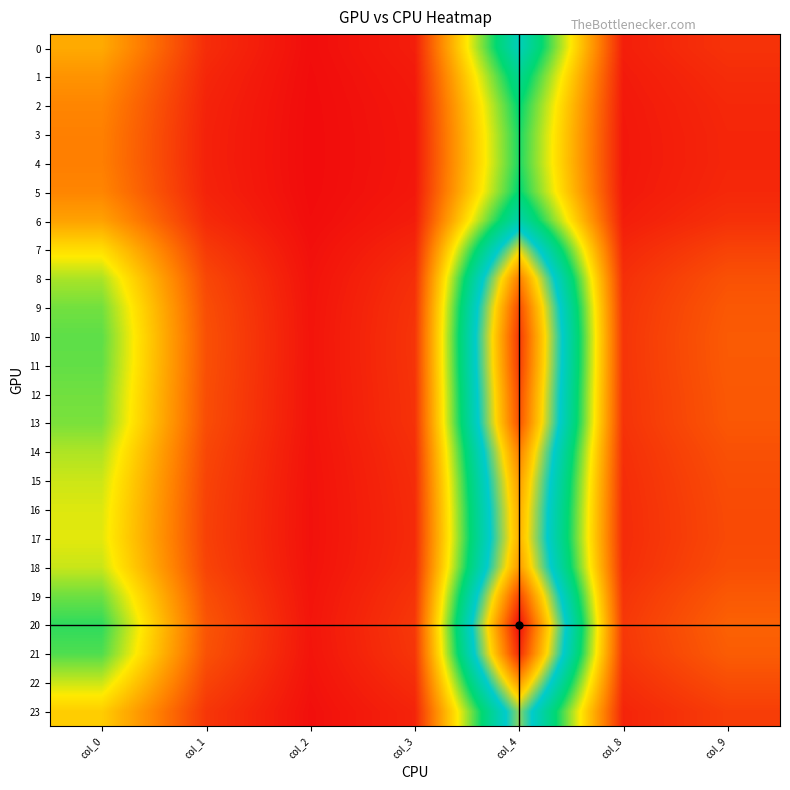

Reading right to left, extract all data points from this chart.

0: col_9=0.7	col_8=0.4	col_4=6.5	col_3=0.4	col_2=0.1	col_1=0.6	col_0=2.5
1: col_9=0.6	col_8=0.3	col_4=5.7	col_3=0.3	col_2=0.1	col_1=0.5	col_0=2.1
2: col_9=0.5	col_8=0.3	col_4=5.2	col_3=0.3	col_2=0.1	col_1=0.5	col_0=1.9
3: col_9=0.5	col_8=0.3	col_4=5.0	col_3=0.3	col_2=0.1	col_1=0.4	col_0=1.8
4: col_9=0.5	col_8=0.3	col_4=5.0	col_3=0.3	col_2=0.1	col_1=0.4	col_0=1.8
5: col_9=0.5	col_8=0.3	col_4=5.2	col_3=0.3	col_2=0.1	col_1=0.5	col_0=1.9
6: col_9=0.7	col_8=0.4	col_4=6.3	col_3=0.4	col_2=0.1	col_1=0.6	col_0=2.4
7: col_9=0.9	col_8=0.5	col_4=8.4	col_3=0.5	col_2=0.2	col_1=0.8	col_0=3.3
8: col_9=1.1	col_8=0.6	col_4=10.1	col_3=0.6	col_2=0.2	col_1=1.0	col_0=4.1
9: col_9=1.2	col_8=0.7	col_4=10.9	col_3=0.7	col_2=0.2	col_1=1.1	col_0=4.4
10: col_9=1.3	col_8=0.7	col_4=11.2	col_3=0.7	col_2=0.2	col_1=1.1	col_0=4.6
11: col_9=1.3	col_8=0.7	col_4=11.2	col_3=0.7	col_2=0.2	col_1=1.1	col_0=4.5
12: col_9=1.2	col_8=0.7	col_4=10.9	col_3=0.7	col_2=0.2	col_1=1.1	col_0=4.4
13: col_9=1.2	col_8=0.7	col_4=10.8	col_3=0.7	col_2=0.2	col_1=1.1	col_0=4.4
14: col_9=1.1	col_8=0.6	col_4=10.0	col_3=0.6	col_2=0.2	col_1=1.0	col_0=4.0
15: col_9=1.1	col_8=0.6	col_4=9.6	col_3=0.6	col_2=0.2	col_1=0.9	col_0=3.8
16: col_9=1.0	col_8=0.6	col_4=9.3	col_3=0.6	col_2=0.2	col_1=0.9	col_0=3.7
17: col_9=1.0	col_8=0.6	col_4=9.2	col_3=0.6	col_2=0.2	col_1=0.9	col_0=3.7
18: col_9=1.1	col_8=0.6	col_4=9.6	col_3=0.6	col_2=0.2	col_1=0.9	col_0=3.9
19: col_9=1.2	col_8=0.7	col_4=11.0	col_3=0.7	col_2=0.2	col_1=1.1	col_0=4.5
20: col_9=1.4	col_8=0.8	col_4=12.0	col_3=0.8	col_2=0.3	col_1=1.2	col_0=4.9
21: col_9=1.3	col_8=0.7	col_4=11.4	col_3=0.7	col_2=0.2	col_1=1.1	col_0=4.7
22: col_9=1.1	col_8=0.6	col_4=9.6	col_3=0.6	col_2=0.2	col_1=0.9	col_0=3.9
23: col_9=0.8	col_8=0.5	col_4=7.8	col_3=0.5	col_2=0.2	col_1=0.7	col_0=3.0